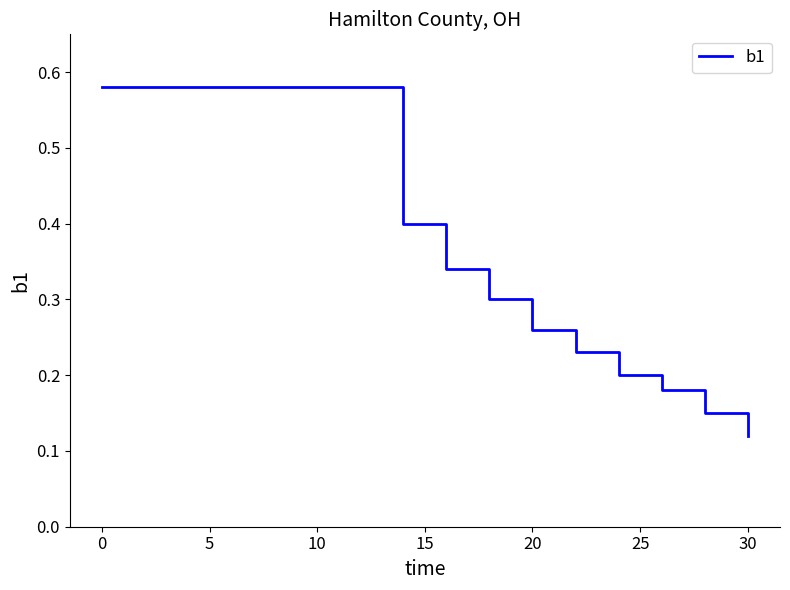

True or false: the data shows 0.1 at 15.

False